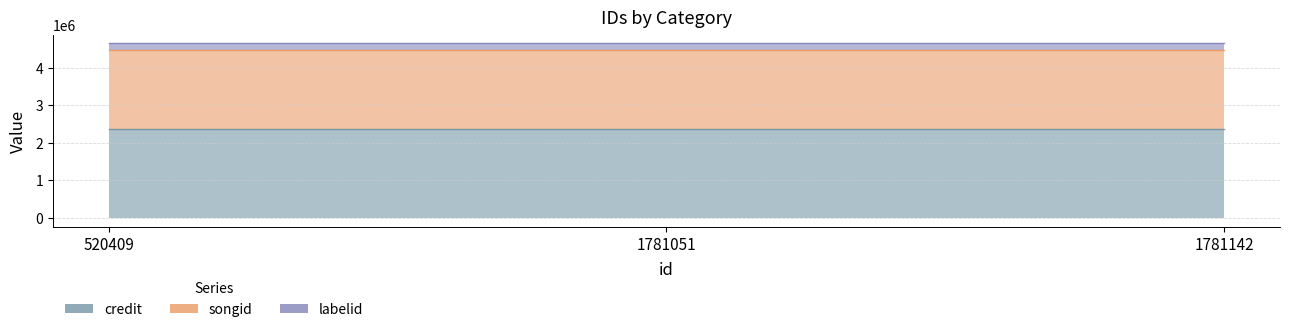

What is the total value across all series at 1781051?

4653385